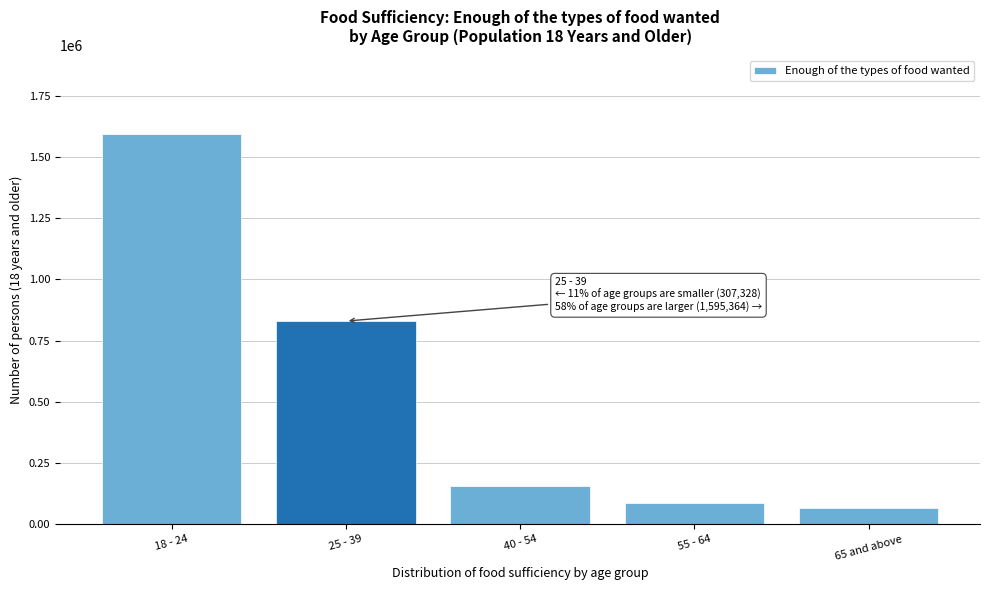

Reading left to right, transcribe all the data shown in this chart.

1595364	829730	156634	86623	64071